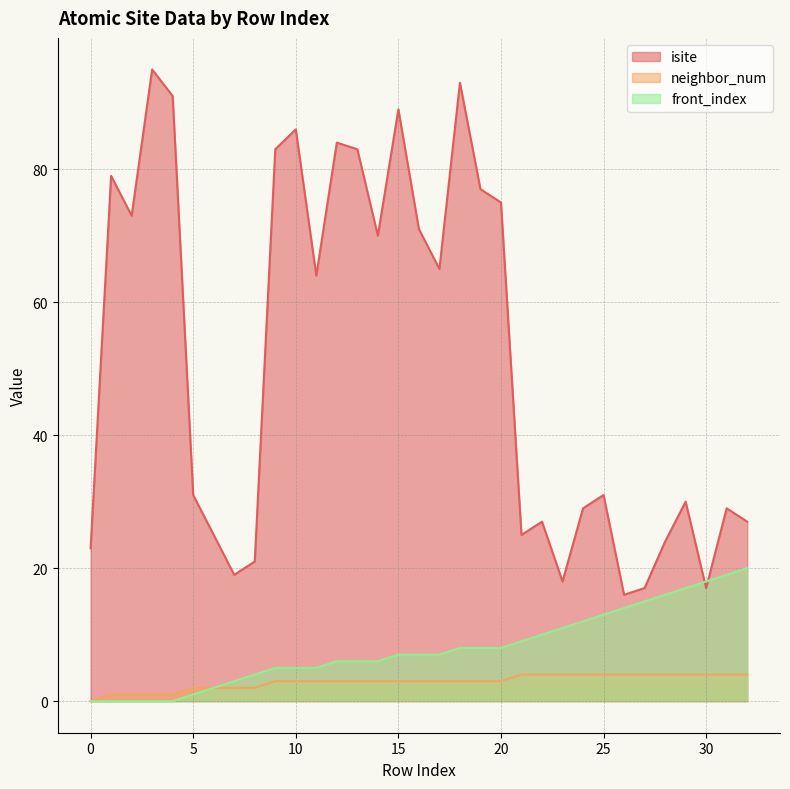

What is the sum of the neighbor_num values at 19 and 31?

7